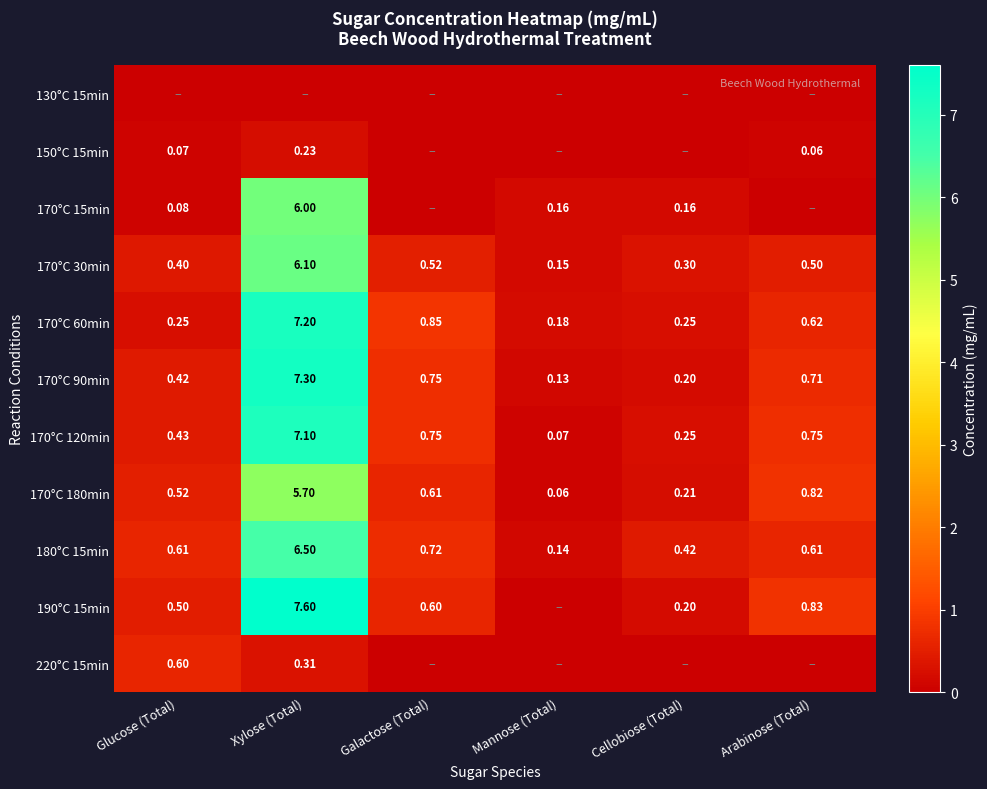

At which label does 170°C 180min reach its minimum?

Mannose (Total)